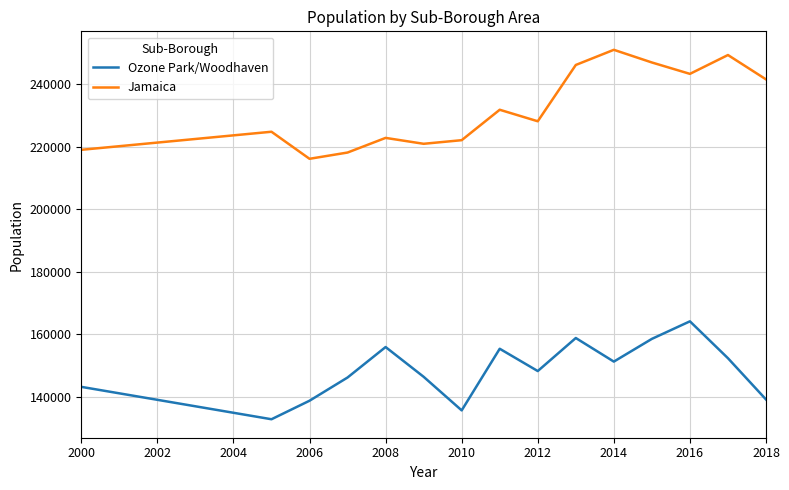

Rank the series by their maximum value, from lowest to highest.

Ozone Park/Woodhaven, Jamaica